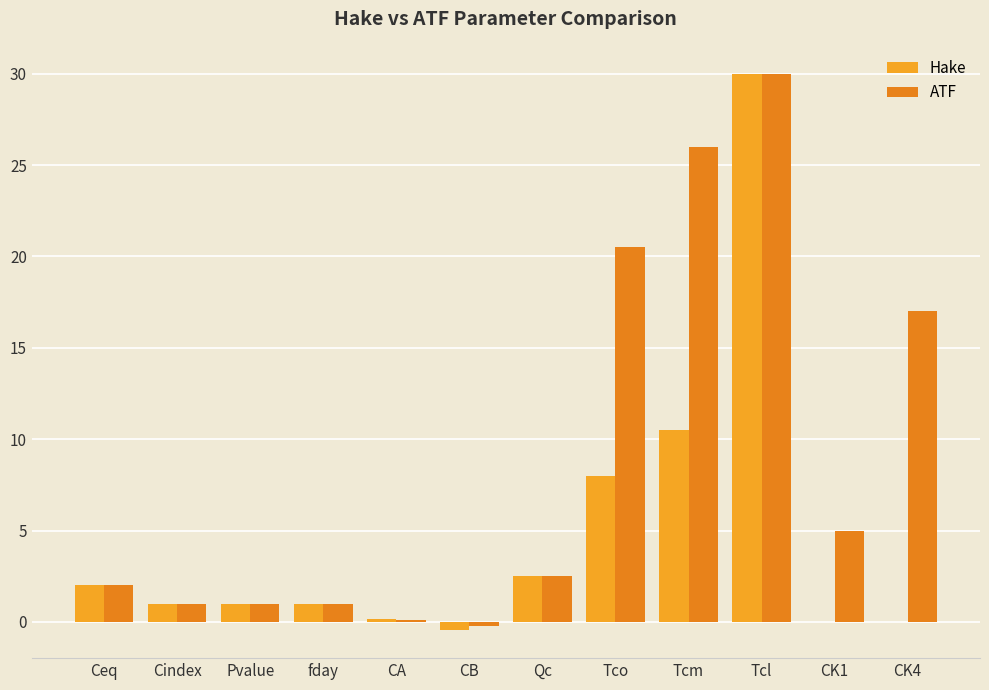

Is it true that Hake equals 1.0 at Pvalue?

True